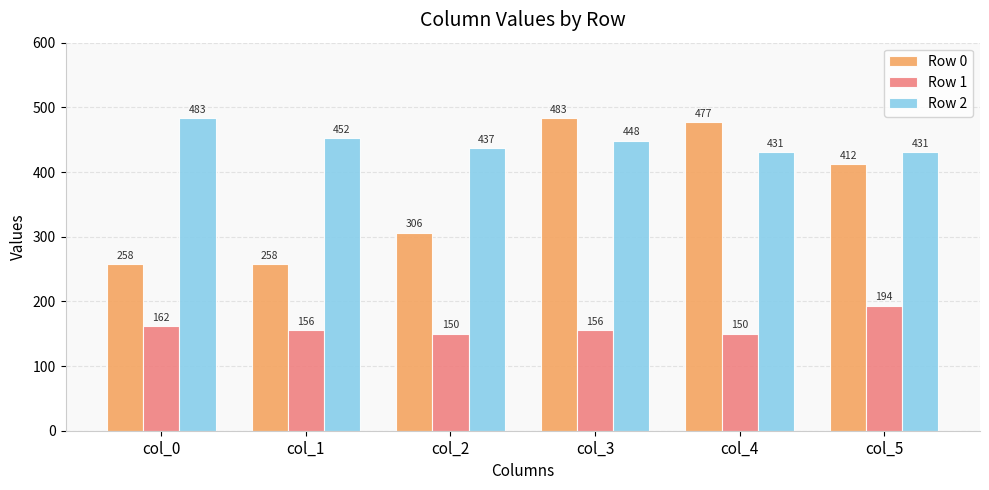

Does the chart contain stacked bars?

No